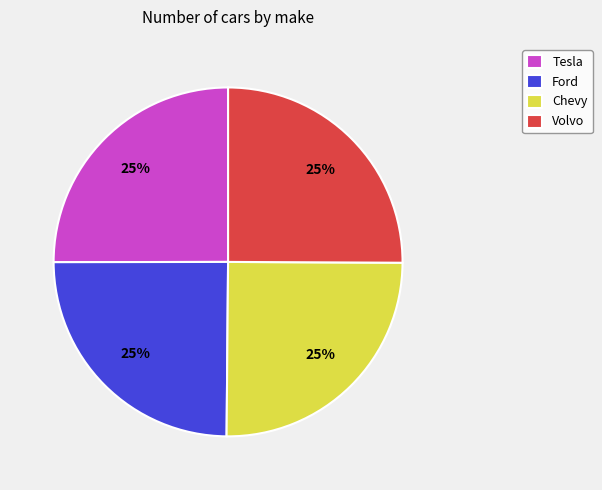

Is it true that Volvo is 36% of the pie?

False